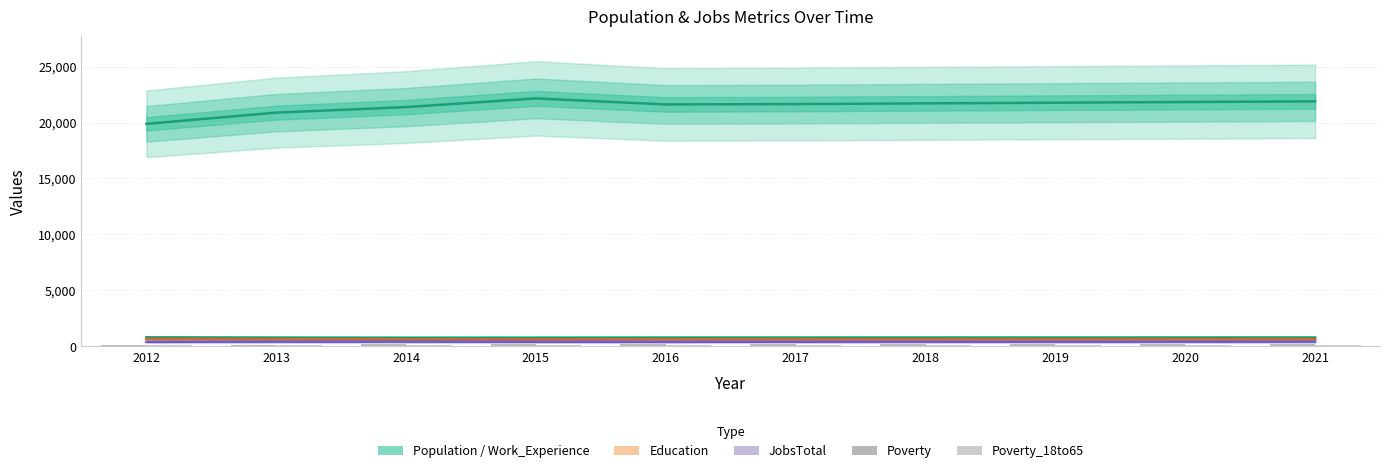

True or false: Poverty_18to65 has a value of 31 at 2015.

False